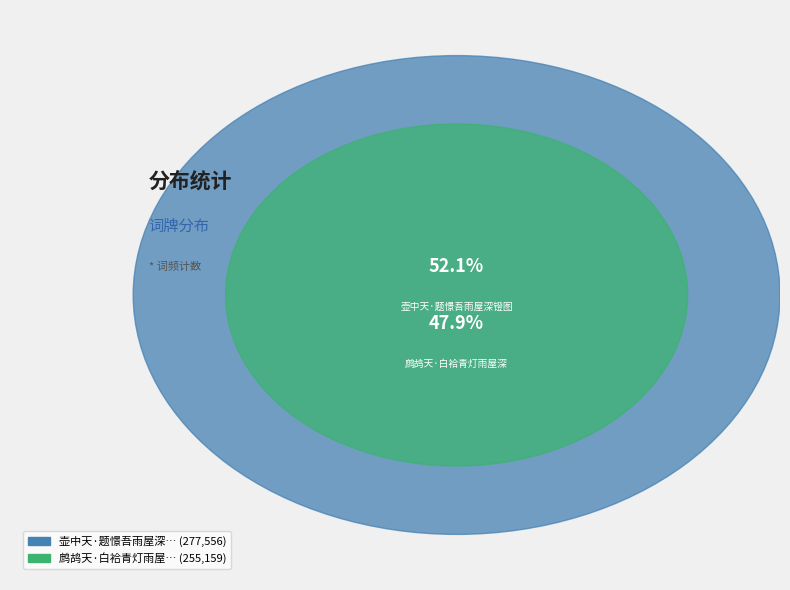

To the nearest percent, what portion does 壶中天·题憬吾雨屋深镫图 represent?

52%